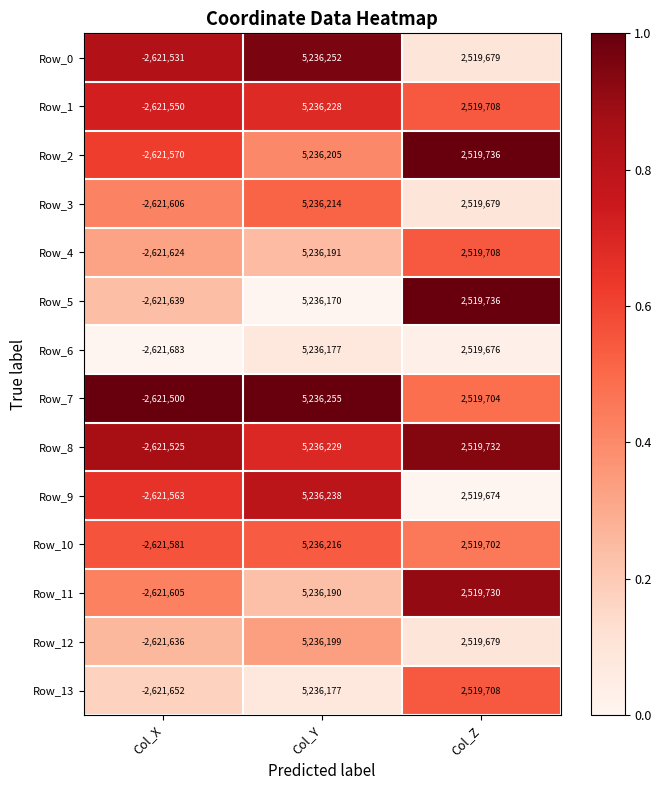

Read the Row_8 value at Col_Z, to the nearest 10.

2519730